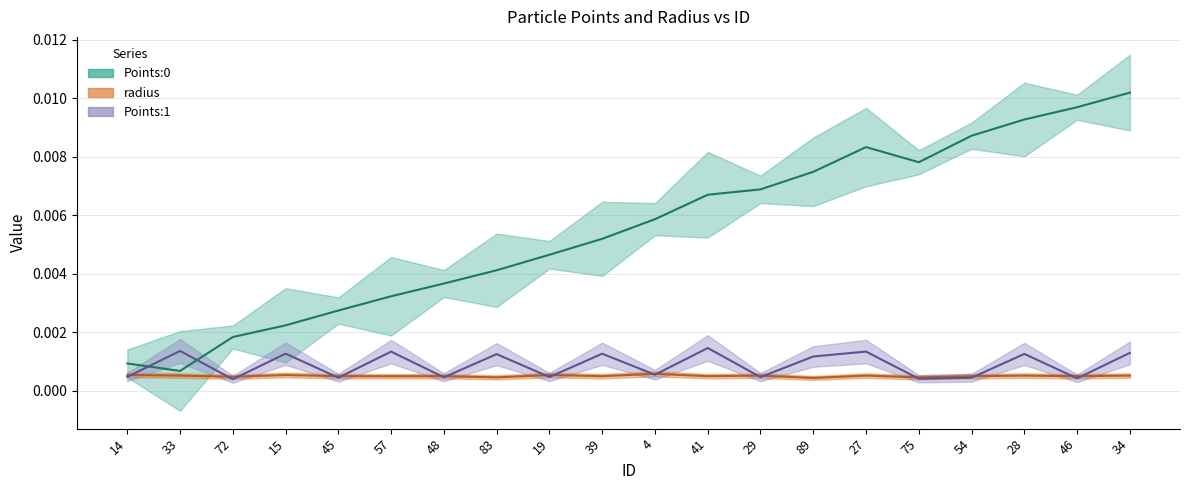

How many intersections are there between Points:0 and Points:1?

2